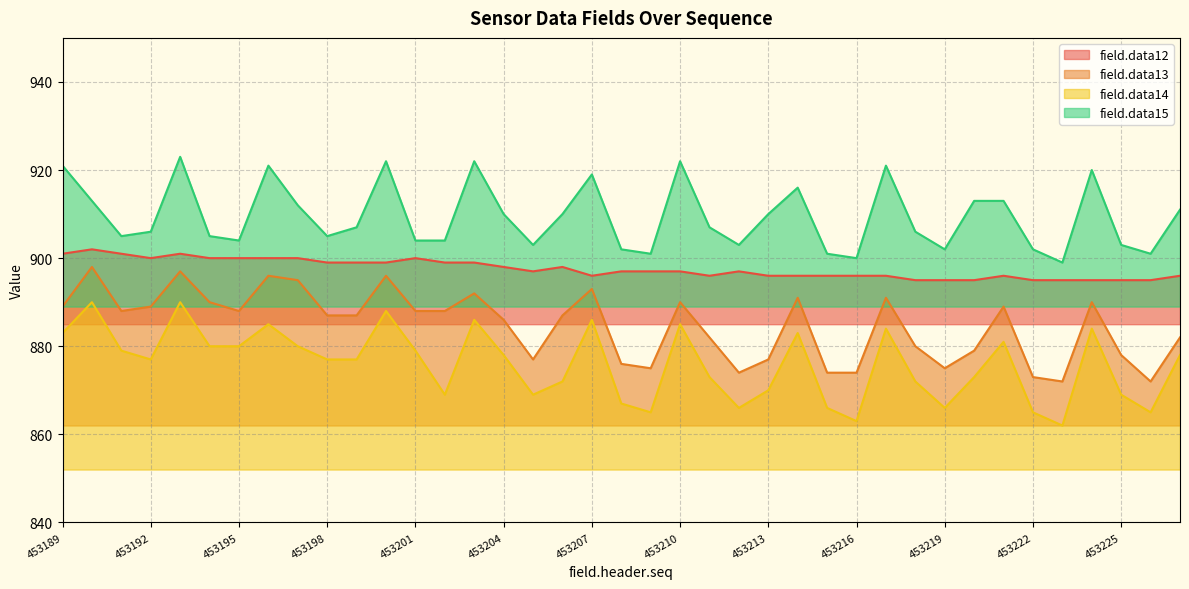

How many interior local valleys does the field.data15 series have?

10